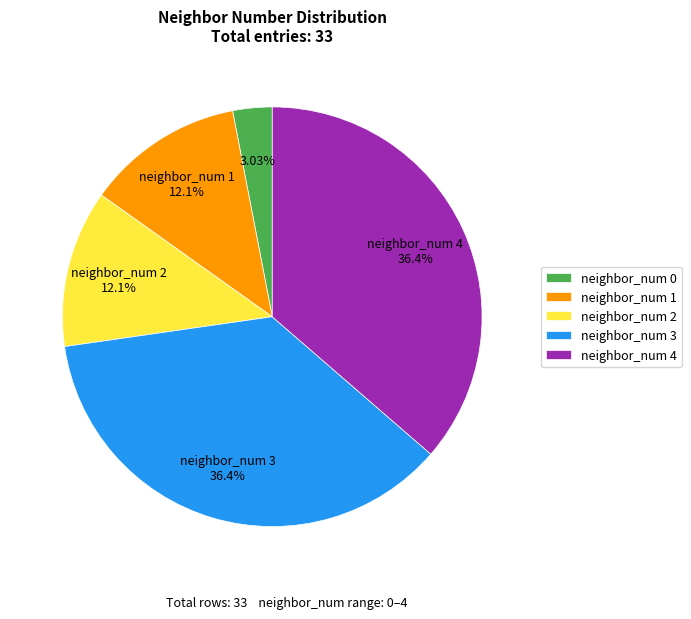

Which has a higher value, neighbor_num 0 or neighbor_num 1?

neighbor_num 1